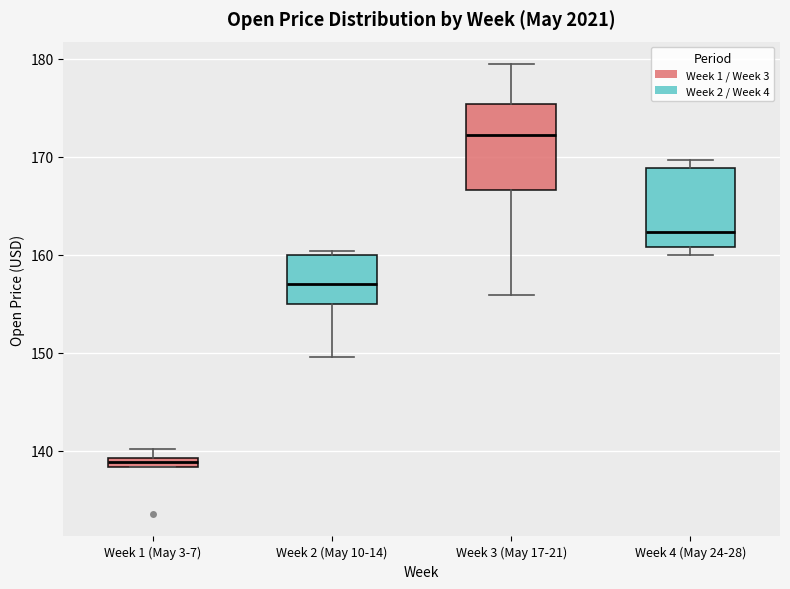

Which box's median line is the highest?

Week 3 (May 17-21)